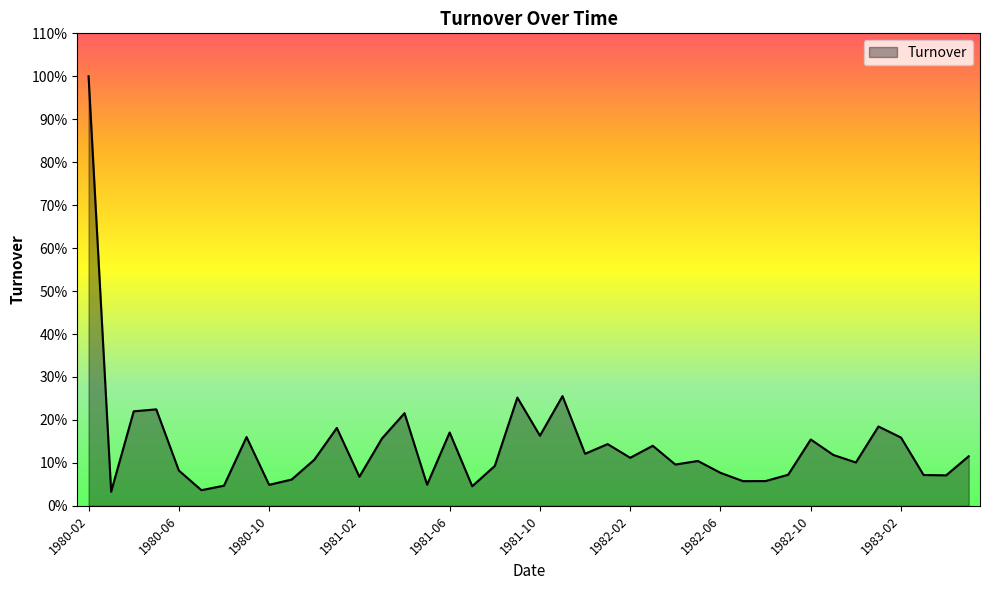

Does the chart display data point markers on the line(s)?

No